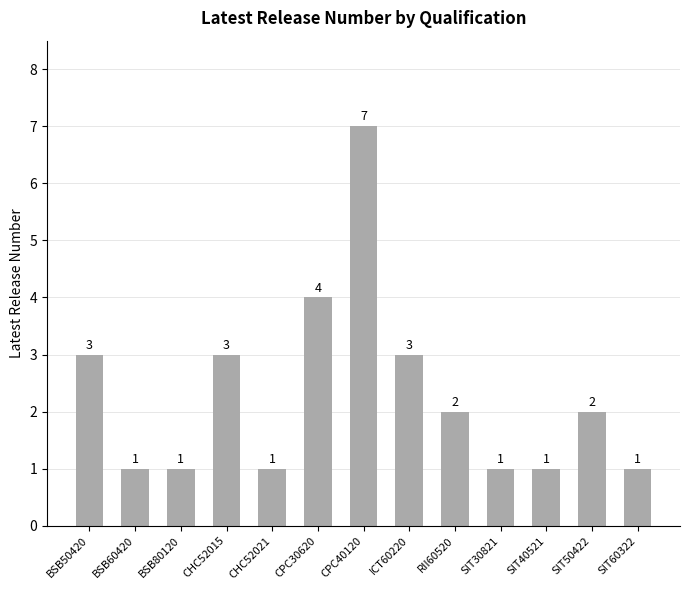

What position from the left is SIT60322?

13